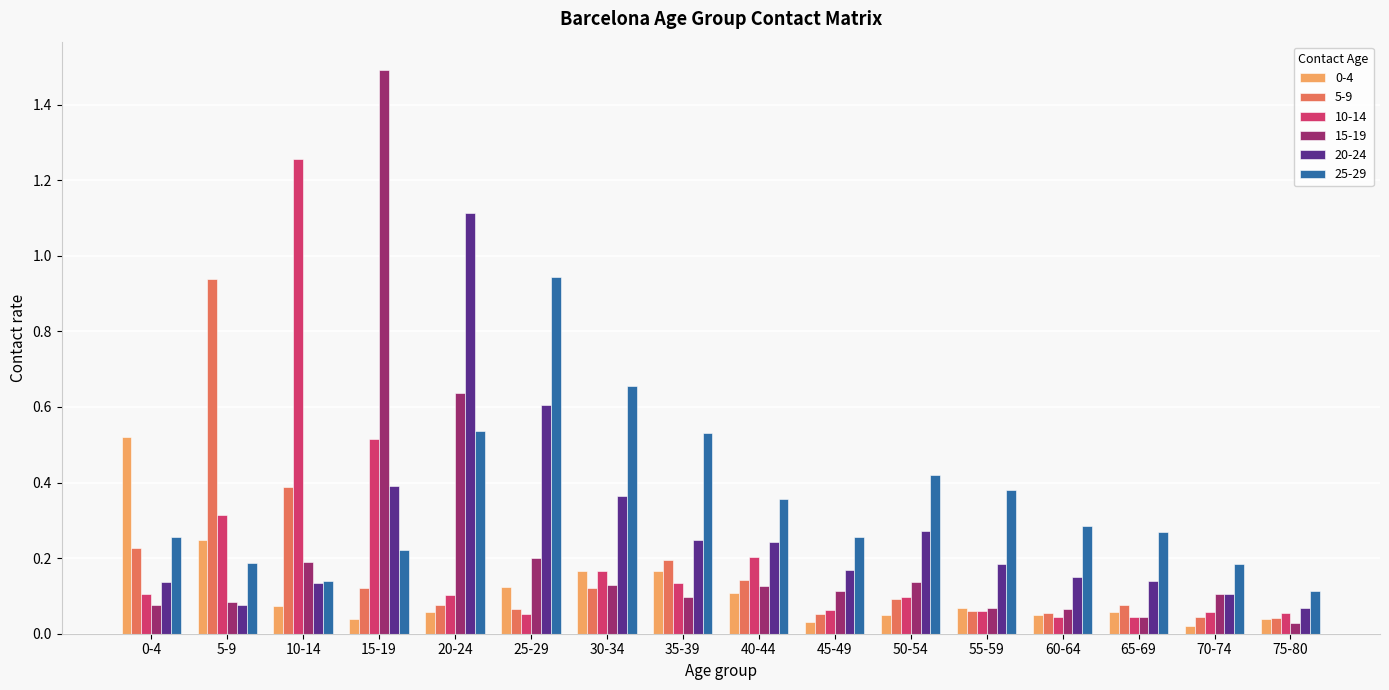

What position from the right is 40-44?

8